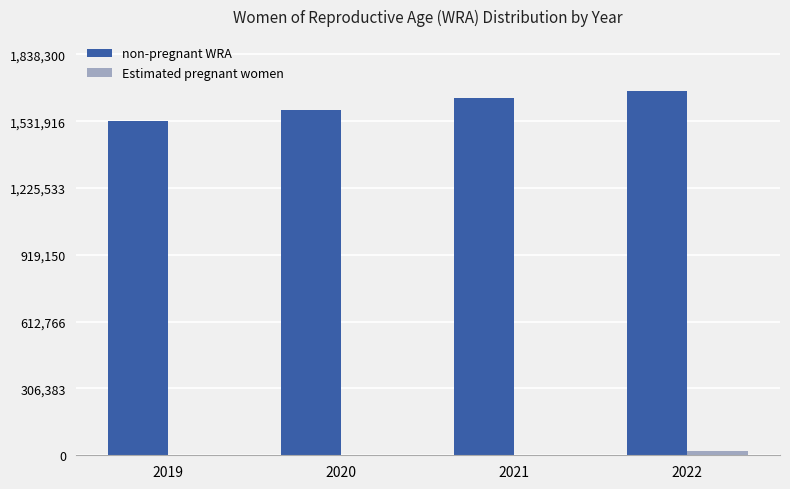

Is it true that non-pregnant WRA equals 1636000 at 2021?

True